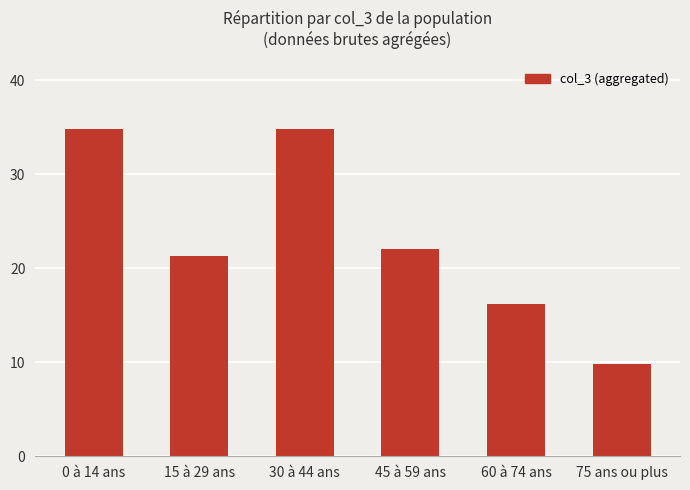

How many data points are less than 22?

3